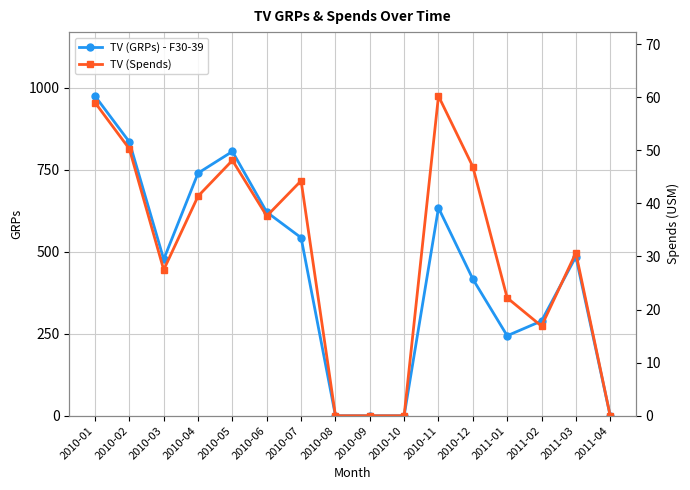

Reading left to right, transcribe all the data shown in this chart.

TV (GRPs) - F30-39: 975.0	835.0	477.0	740.0	806.0	621.0	543.0	0.0	0.0	0.0	634.0	417.0	244.0	289.0	485.0	0.0
TV (Spends): 59.0	50.2	27.5	41.4	48.1	37.6	44.3	0.0	0.0	0.0	60.2	46.9	22.2	16.9	30.7	0.0